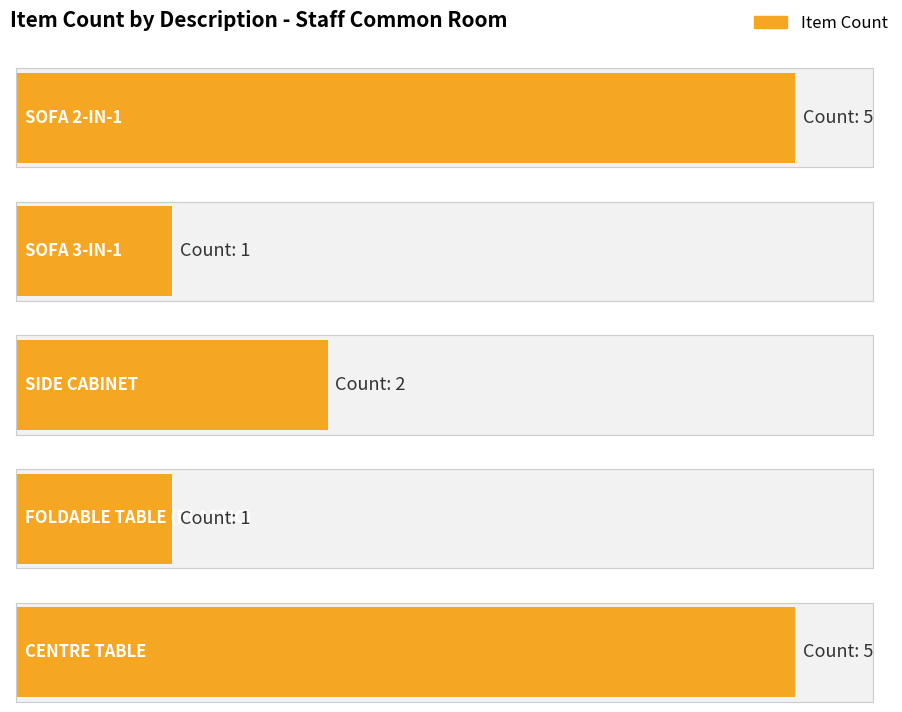

Reading left to right, transcribe all the data shown in this chart.

SOFA 2-IN-1=5	SOFA 3-IN-1=1	SIDE CABINET=2	FOLDABLE TABLE (PLASTIC)=1	CENTRE TABLE=5